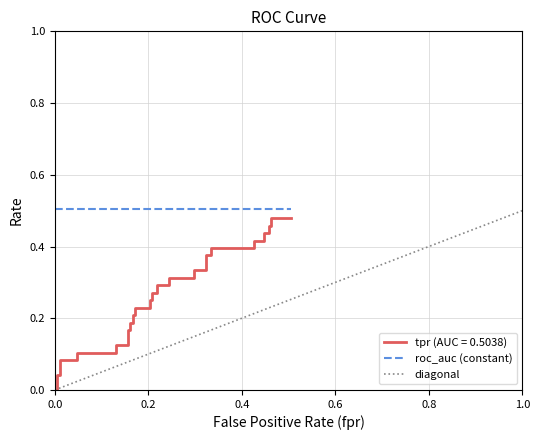

Is it true that diagonal equals 0.7 at 33?

False